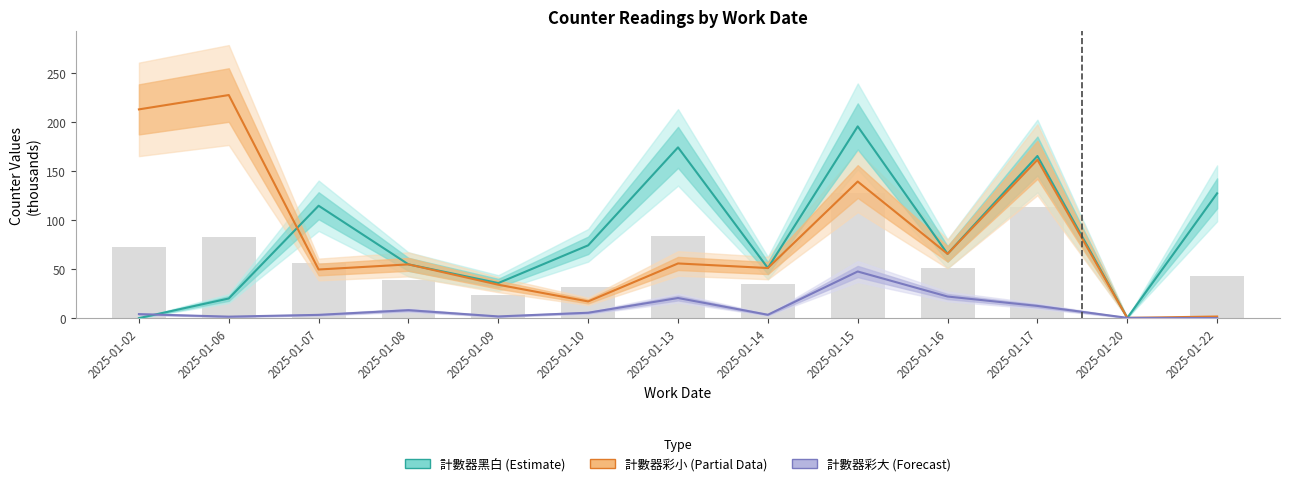

What value does the 計數器彩大 (Forecast) series have at 2025-01-08?

8.1